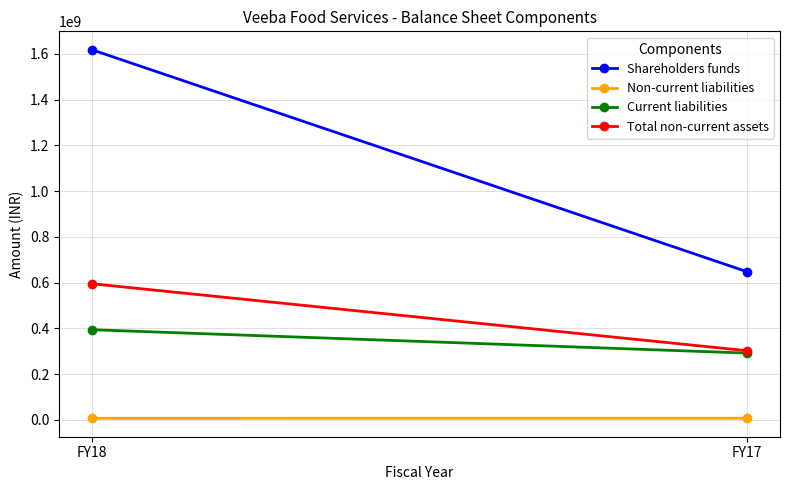

Reading left to right, extract all data points from this chart.

Shareholders funds: 1618392215	647343645
Non-current liabilities: 6464585	6694564
Current liabilities: 393862136	291629267
Total non-current assets: 595015255	301877658